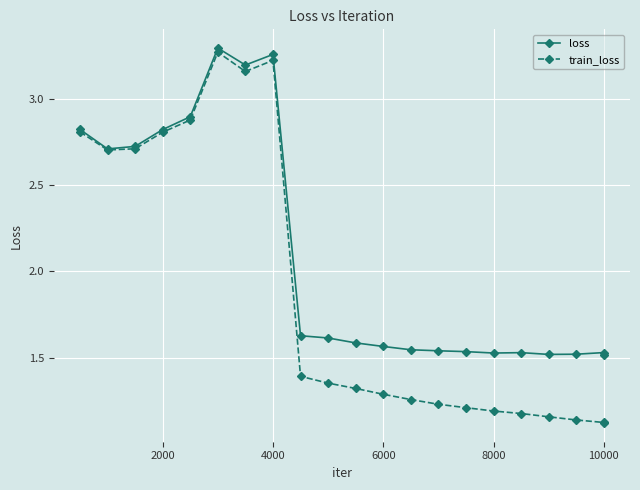

Which series has the widest spread of values?

train_loss